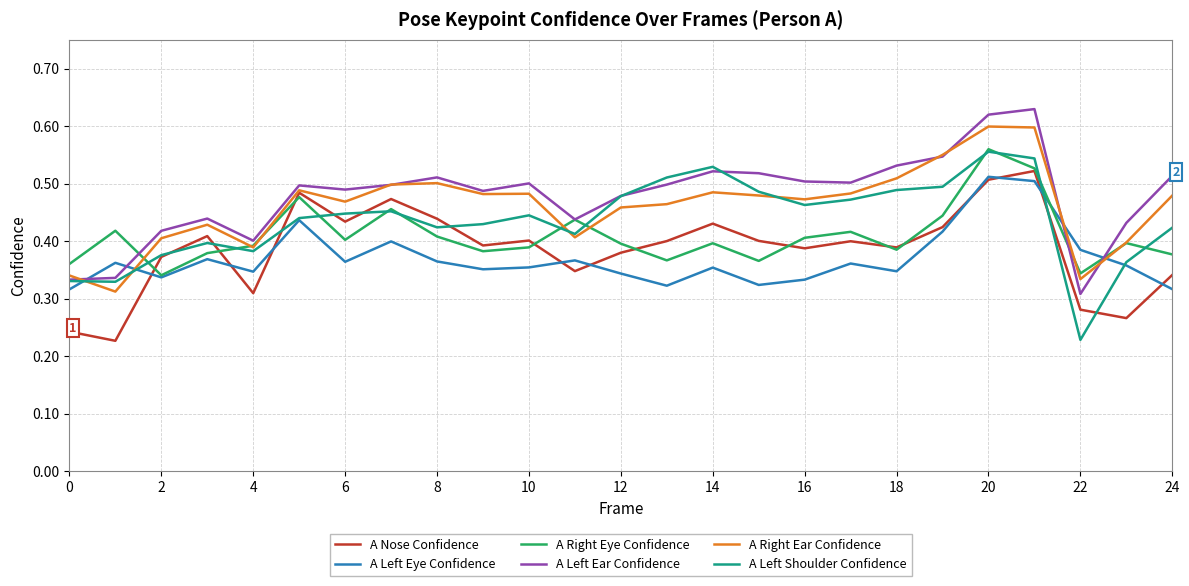

Rank the series by their average value, from lowest to highest.

A Left Eye Confidence, A Nose Confidence, A Right Eye Confidence, A Left Shoulder Confidence, A Right Ear Confidence, A Left Ear Confidence